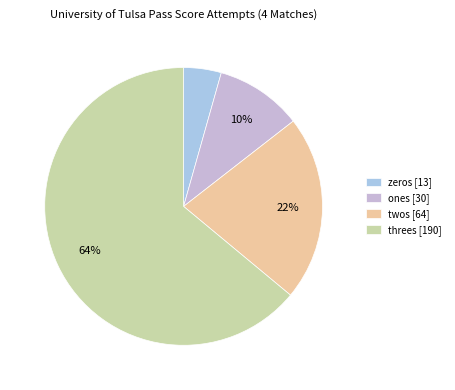

Which category has the biggest portion of the pie?

threes